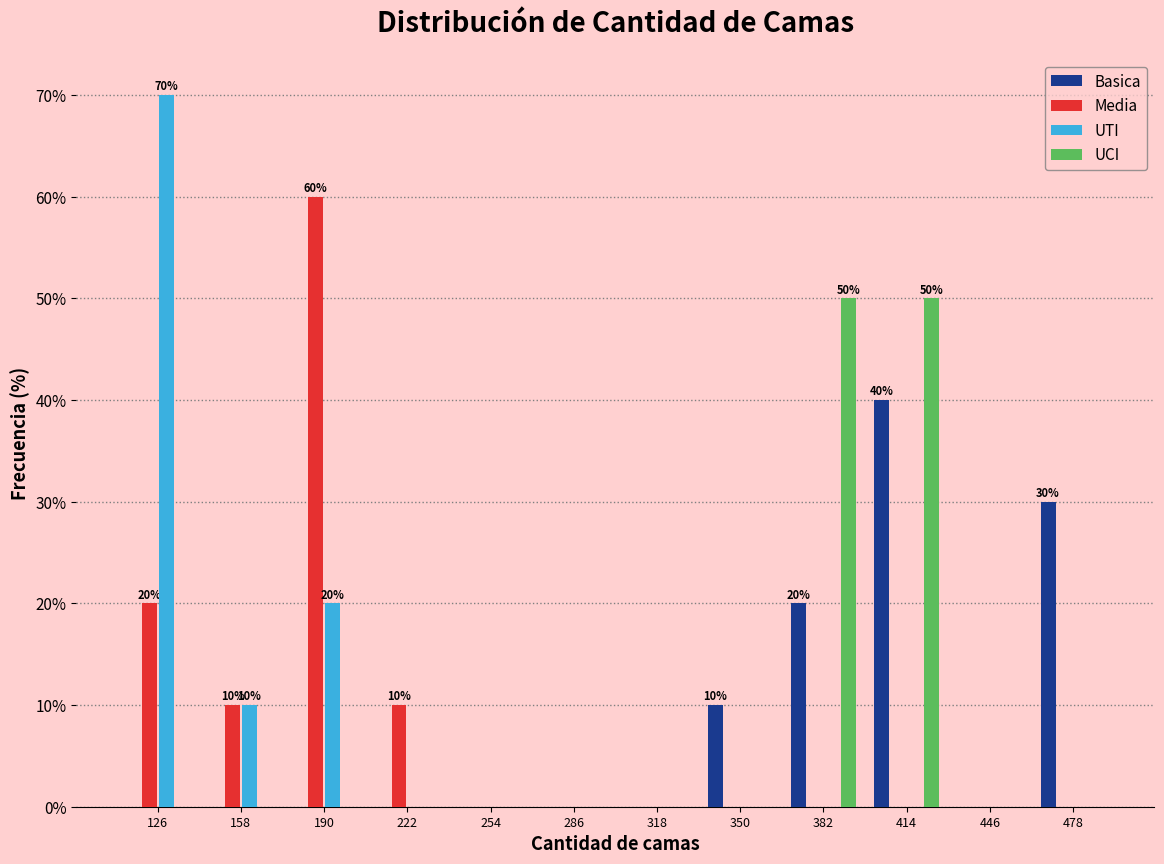

In the Basica series, which range on the x-axis has the tallest bar?

400 to 430